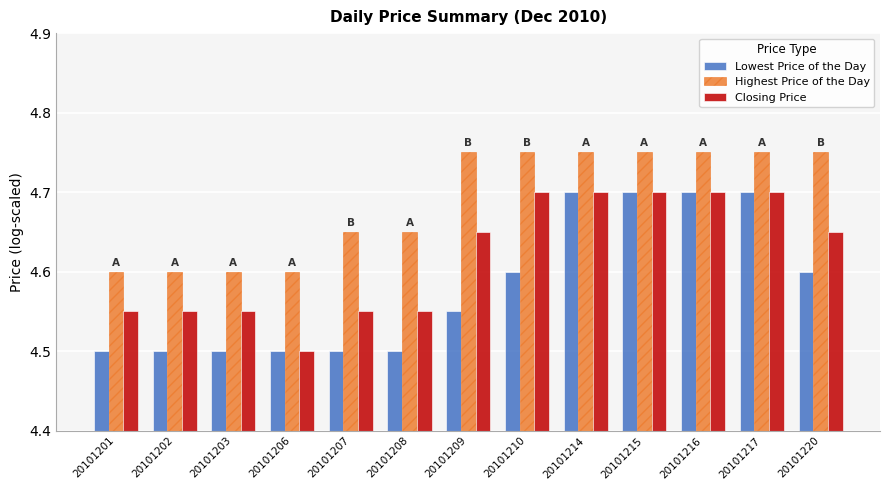

Which series changed the most between 20101209 and 20101217?

Lowest Price of the Day